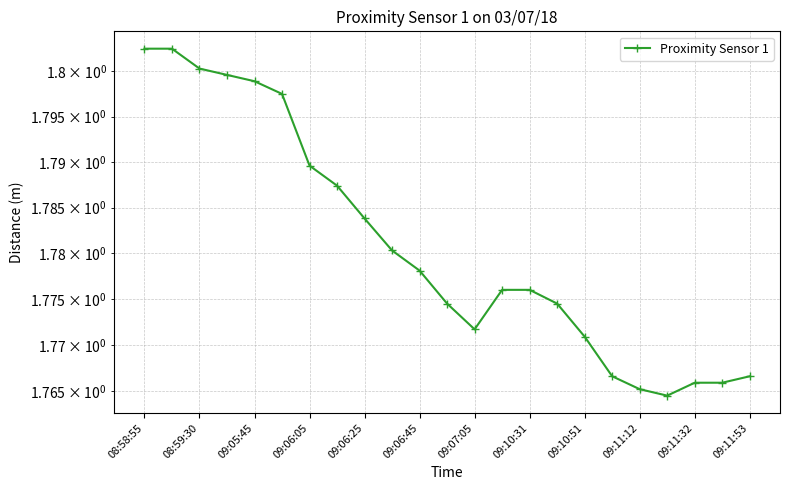

The chart shows a value of 1.8 at 09:06:45. True or false?

True